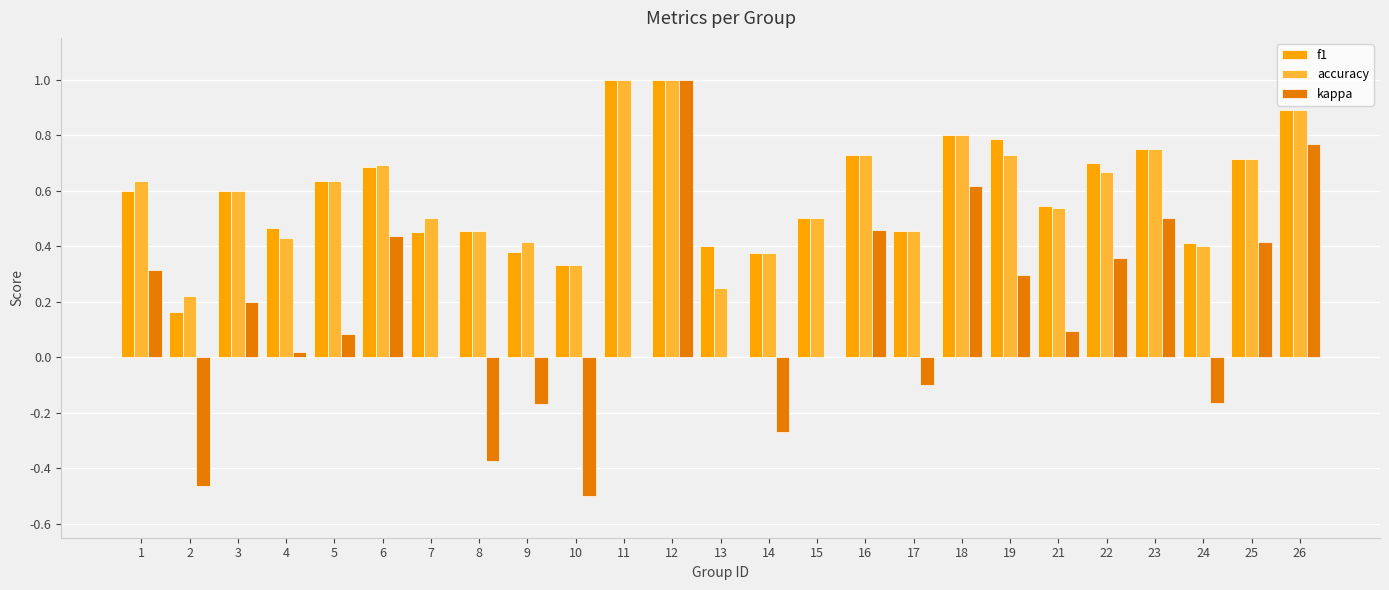

How many groups of bars are there?

25